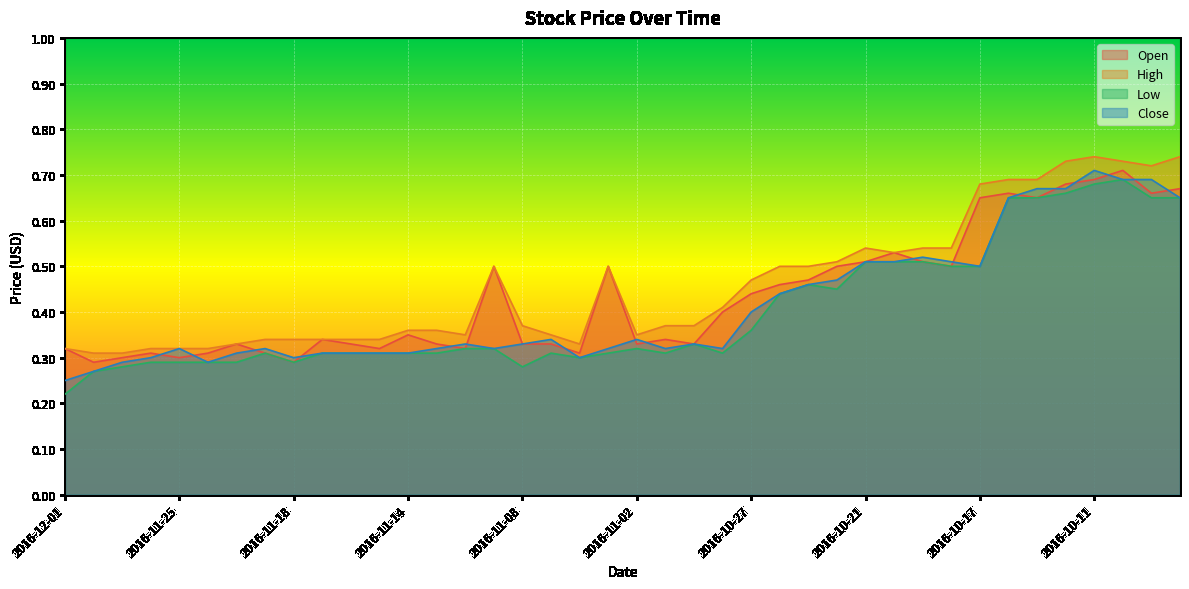

What is the average value of the Low series?

0.4